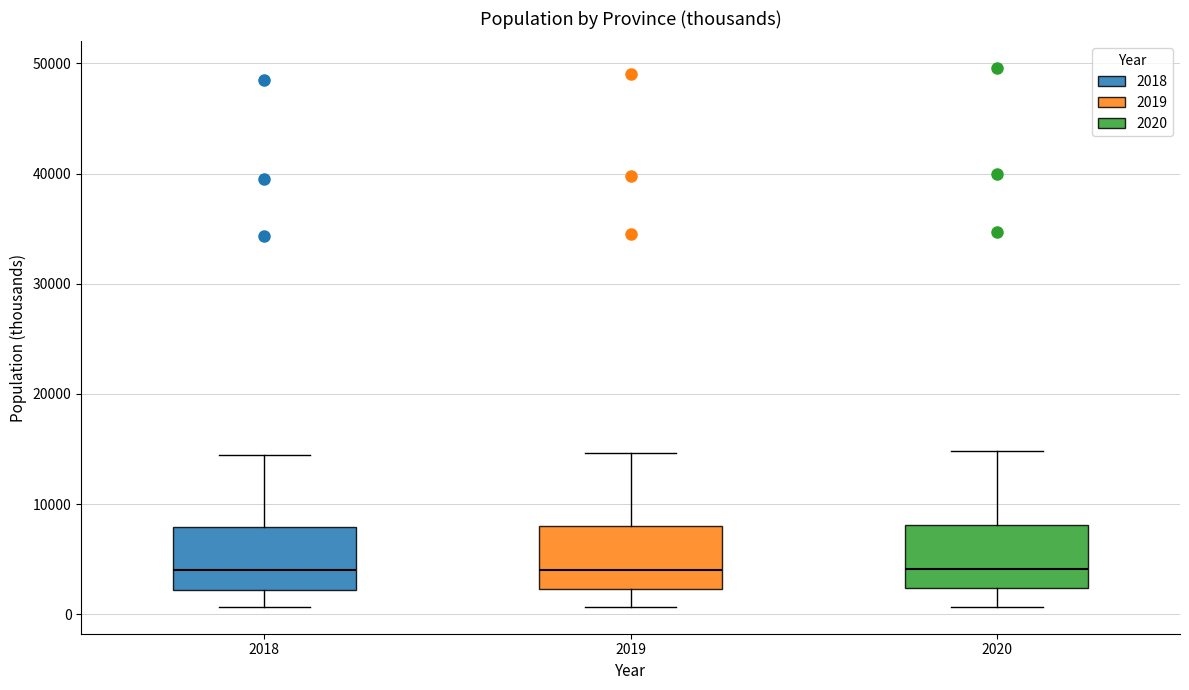

Reading left to right, transcribe this box plot: for each box, give where its median line is, the range the box spans, and where its two whiskers end, as read against the y-axis. The values are not printed on the chart, so give them approximately, as read against the axis.

2018: median 4000, box 2000 to 8000, whiskers 1000 to 14000
2019: median 4000, box 2000 to 8000, whiskers 1000 to 15000
2020: median 4000, box 2000 to 8000, whiskers 1000 to 15000